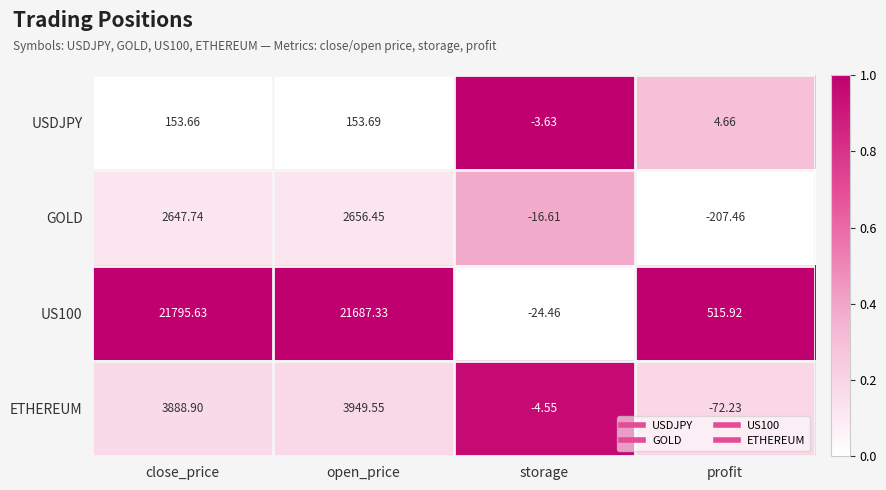

What is the difference between the highest and lowest values at storage?

20.8